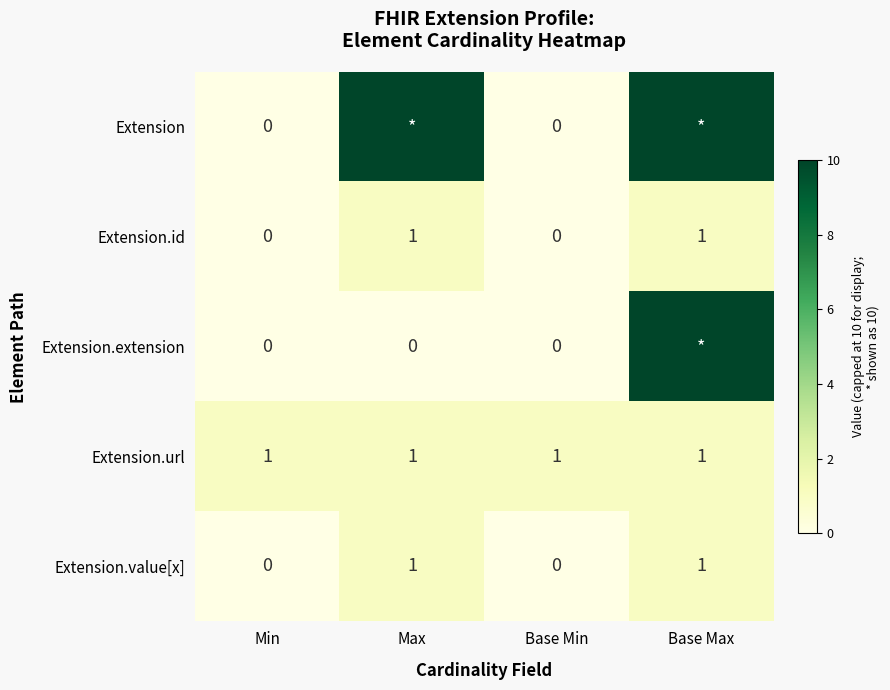

The Extension.value[x] series shows 1 at Max. True or false?

True